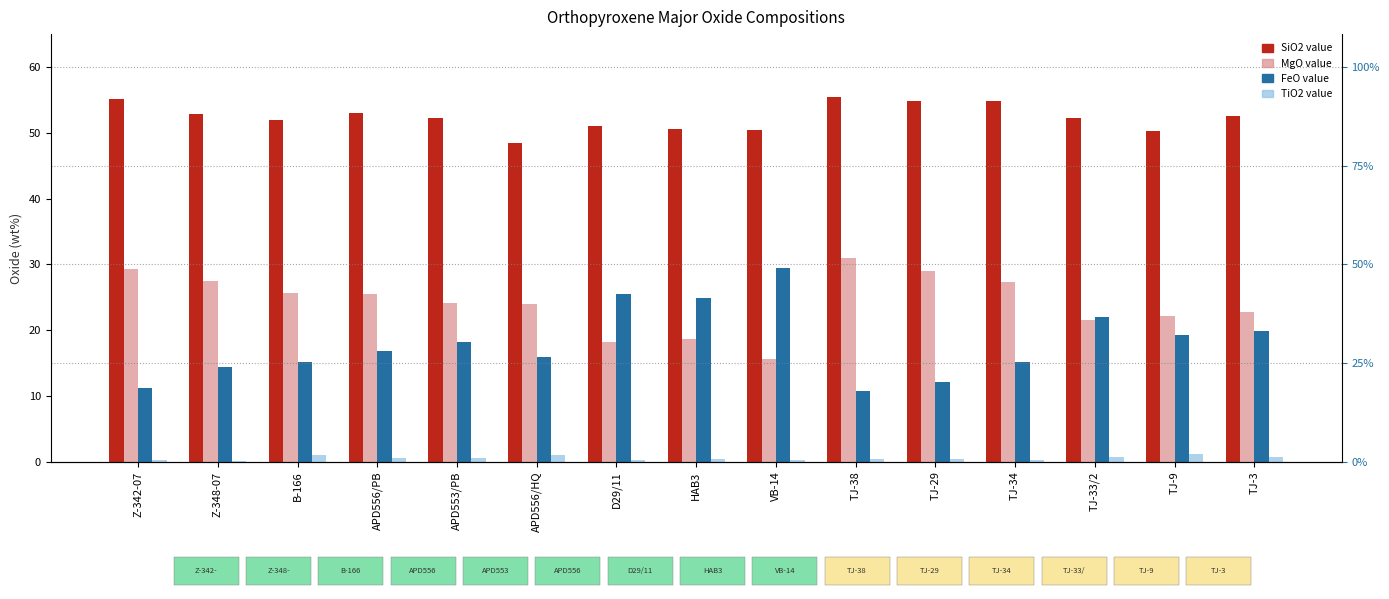

Reading left to right, extract all data points from this chart.

SiO2 value: 55.2	52.8	51.9	53.0	52.3	48.5	51.0	50.6	50.5	55.5	54.8	54.9	52.3	50.2	52.5
MgO value: 29.3	27.5	25.6	25.6	24.1	24.0	18.3	18.6	15.7	30.9	29.0	27.3	21.6	22.1	22.8
FeO value: 11.2	14.3	15.2	16.8	18.2	16.0	25.5	24.9	29.5	10.7	12.1	15.1	22.0	19.3	19.9
TiO2 value: 0.2	0.2	1.1	0.5	0.6	1.0	0.2	0.4	0.3	0.4	0.4	0.3	0.7	1.2	0.7